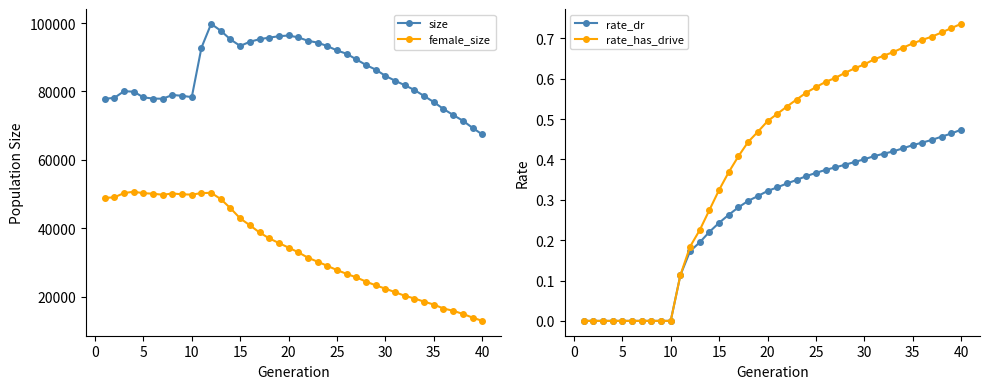

True or false: female_size and size cross at least once.

False